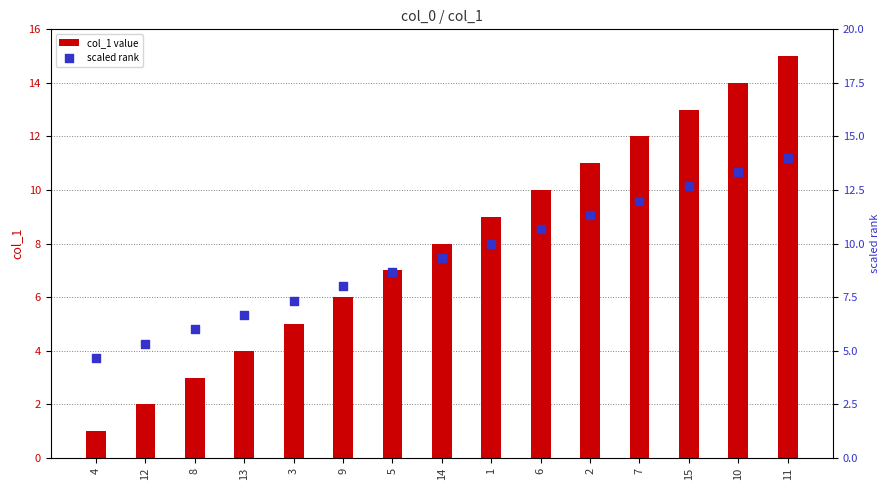

At how many categories does at least one series exceed 5?

14